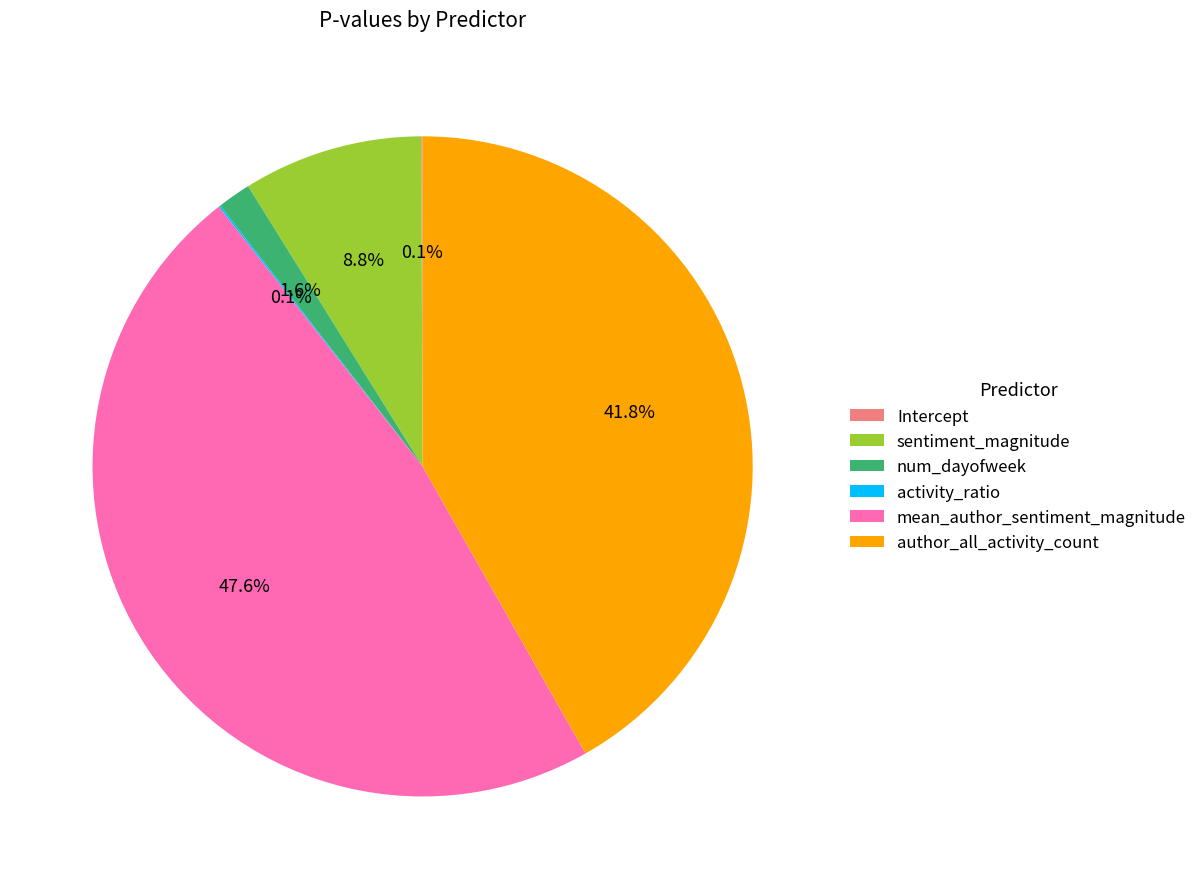

Is the sum of author_all_activity_count and mean_author_sentiment_magnitude greater than half?

Yes